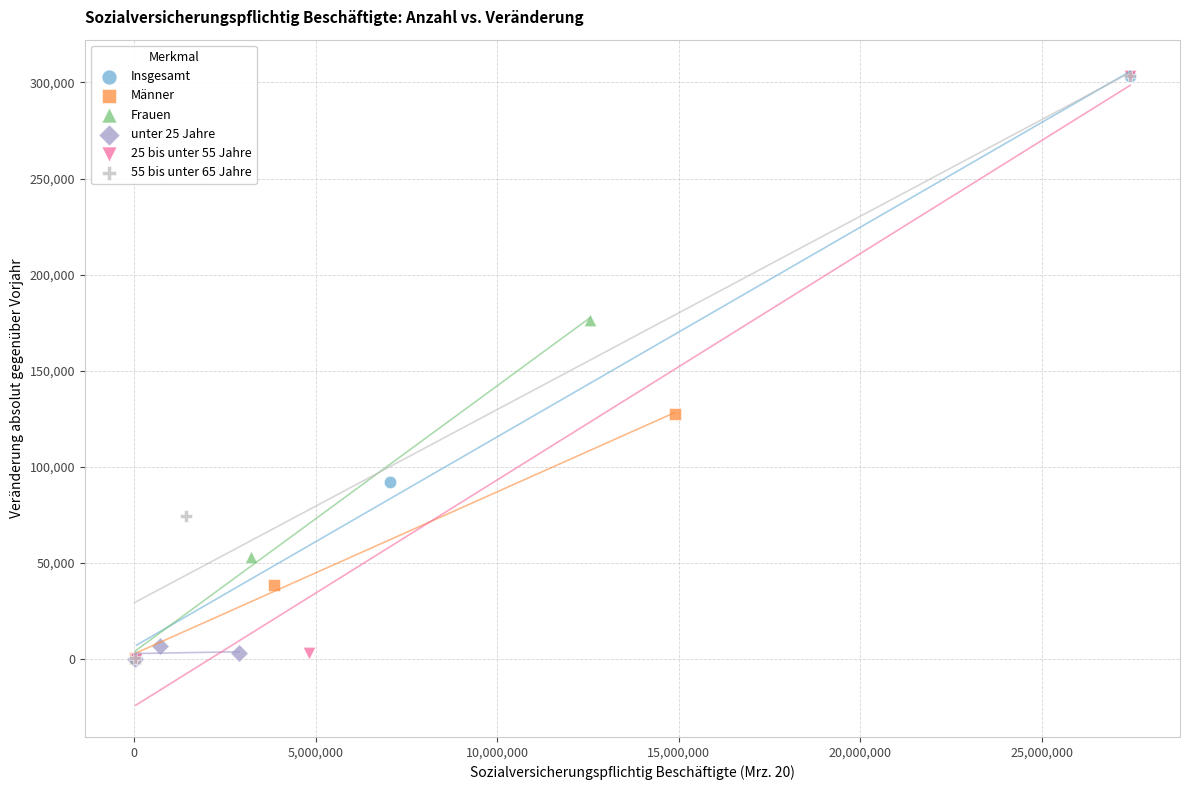

Which series has the largest Y range (max minus min)?

25 bis unter 55 Jahre